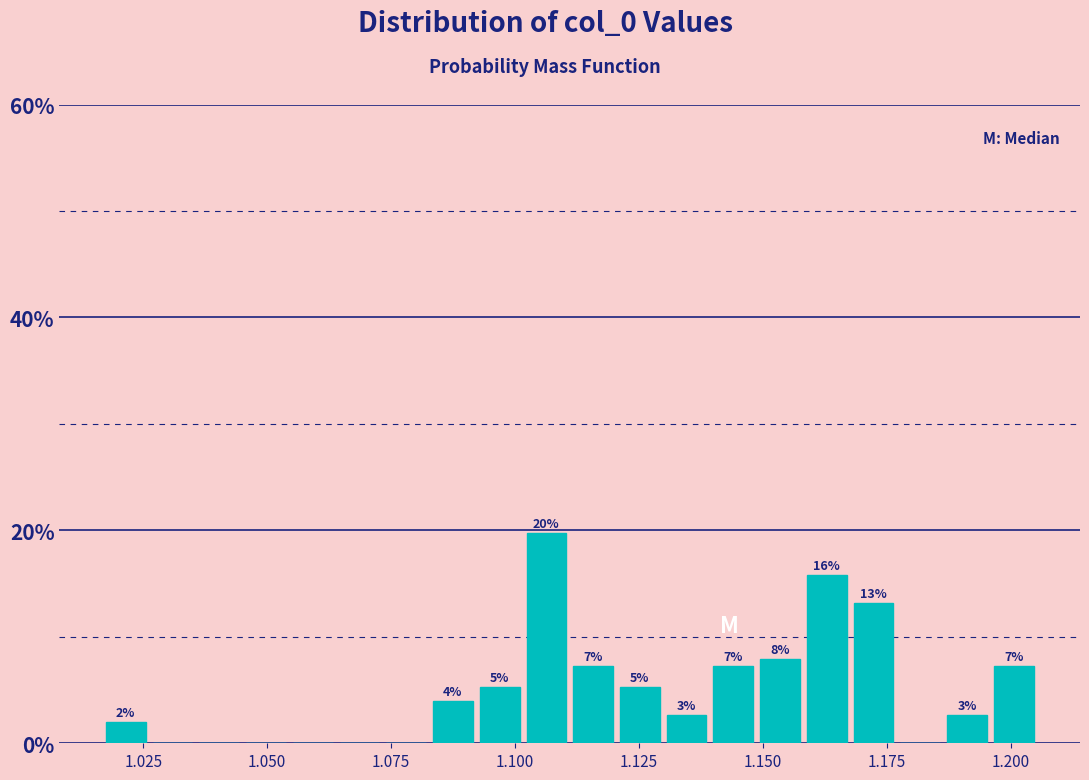

Around what value on the x-axis is the tallest bar? Give the approximate position of its centre, as read against the axis.

1.105